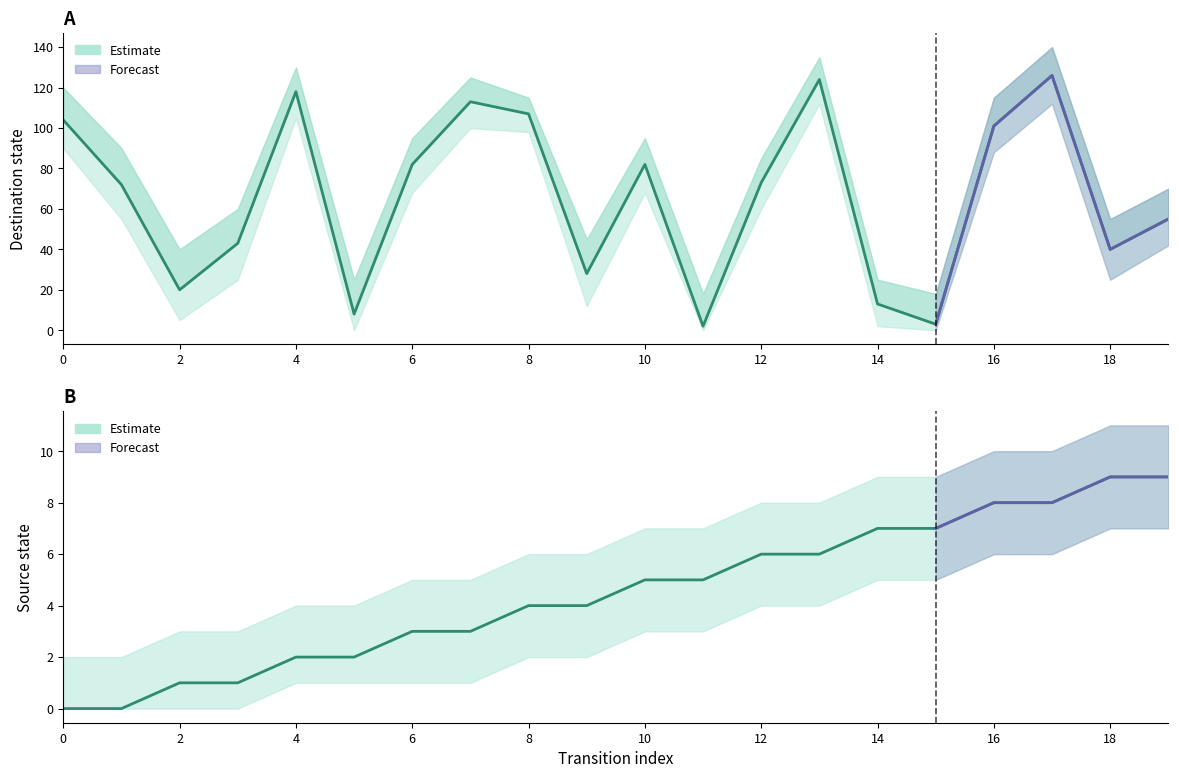

How many data points in source_state are above 5?

8